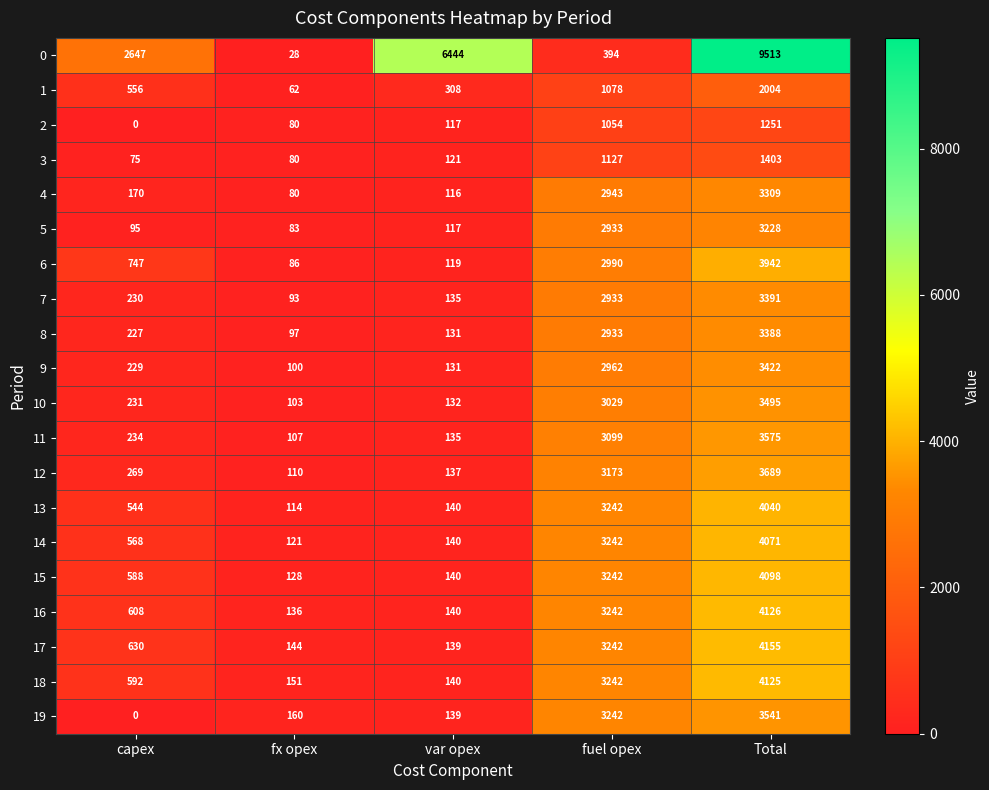

What is the total value across all series at capex?

9240